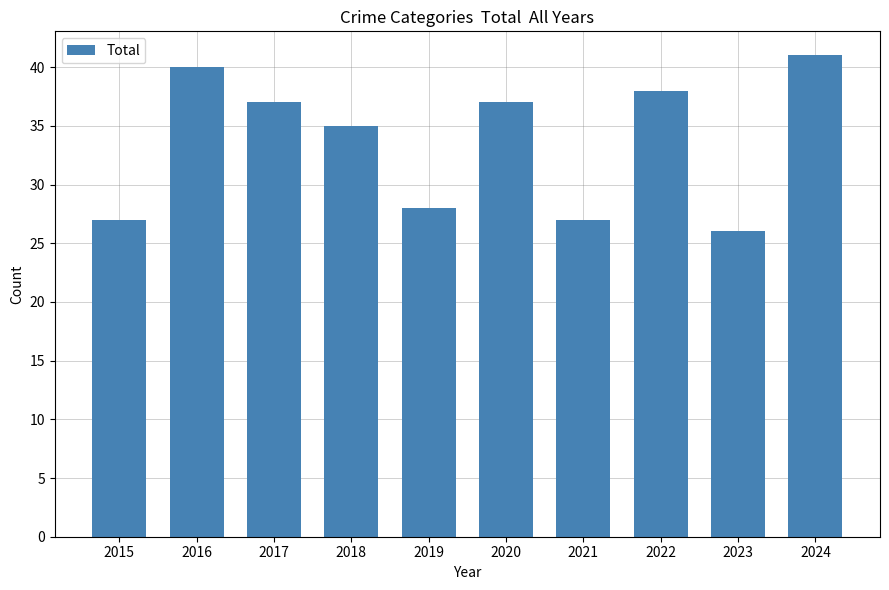

At which category does the chart reach its minimum across all series?

2023